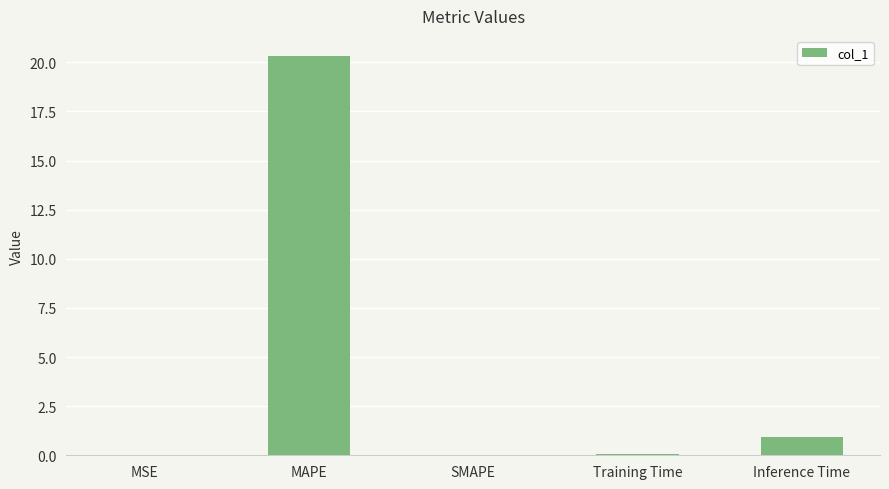

Are the bars grouped side by side (vs. stacked)?

No